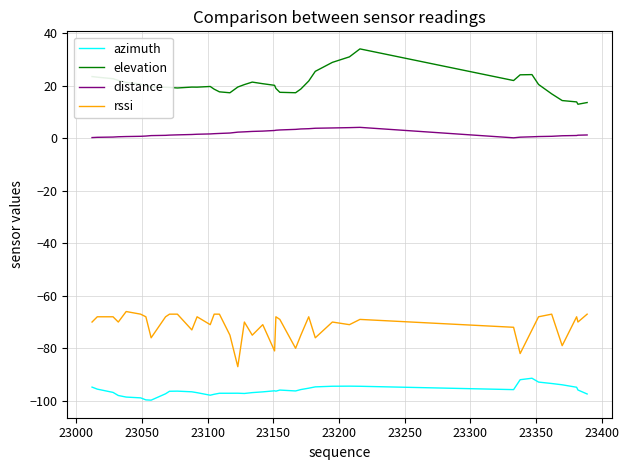

Which series has the largest total across all categories?

elevation